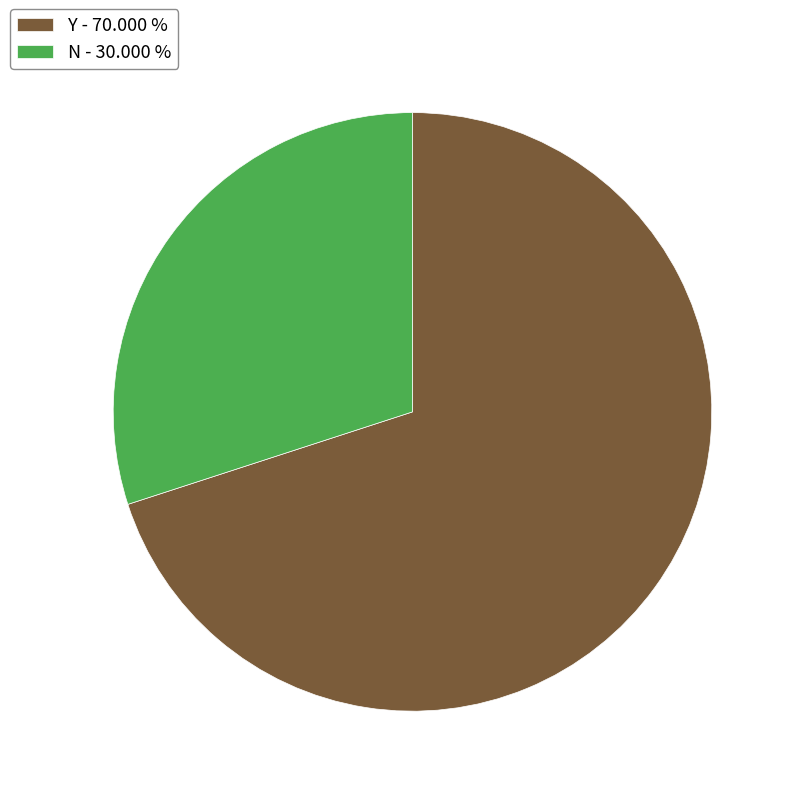

Combined, do N - 30.000 % and Y - 70.000 % account for over 50%?

Yes